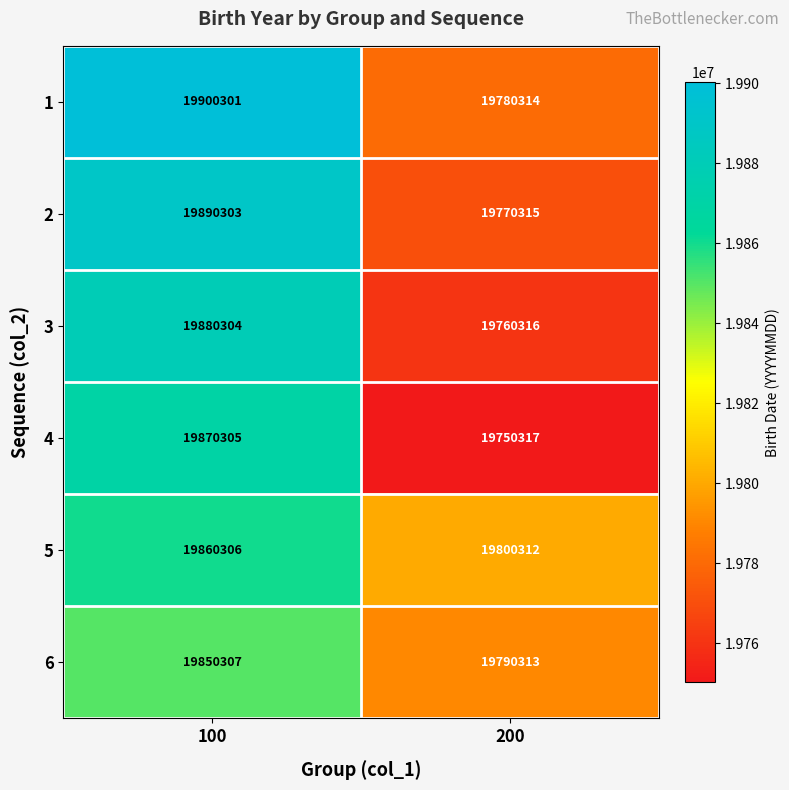

True or false: 3 has a value of 31085312 at 100.

False